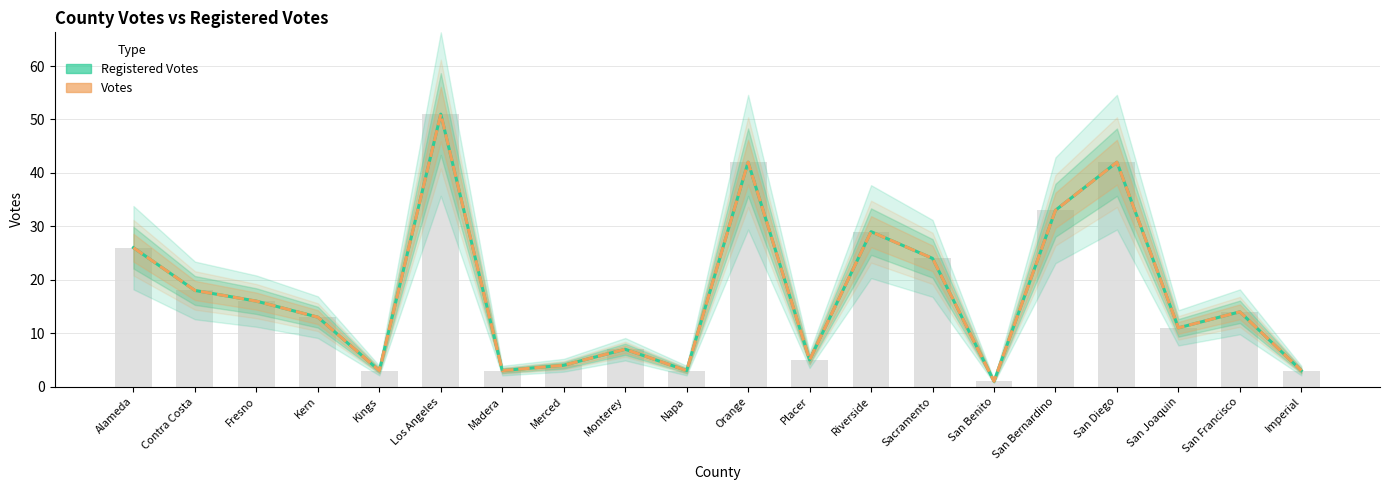

Is the value of Votes at Contra Costa greater than the value of Registered Votes at Contra Costa?

No